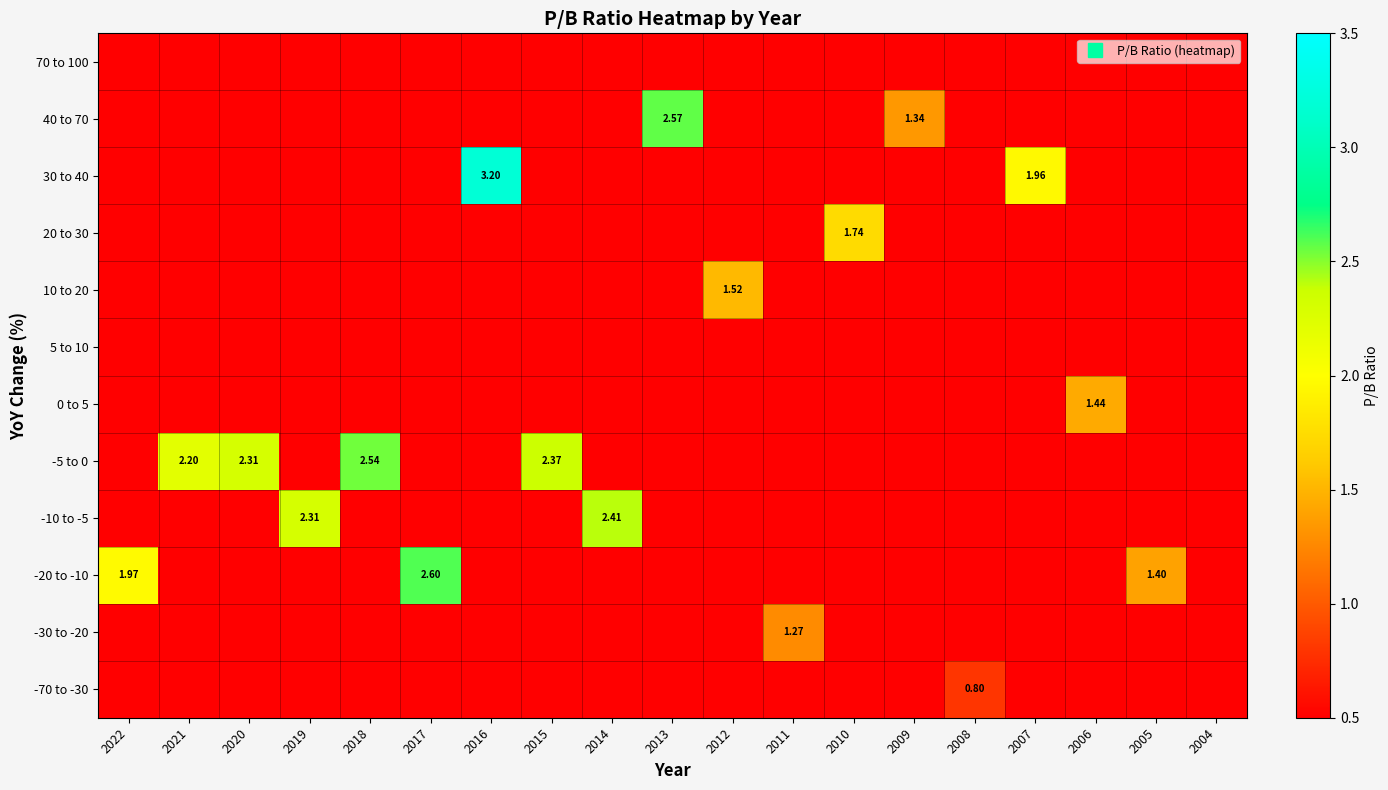

At which label is -5 to 0 closest to 1?

2022